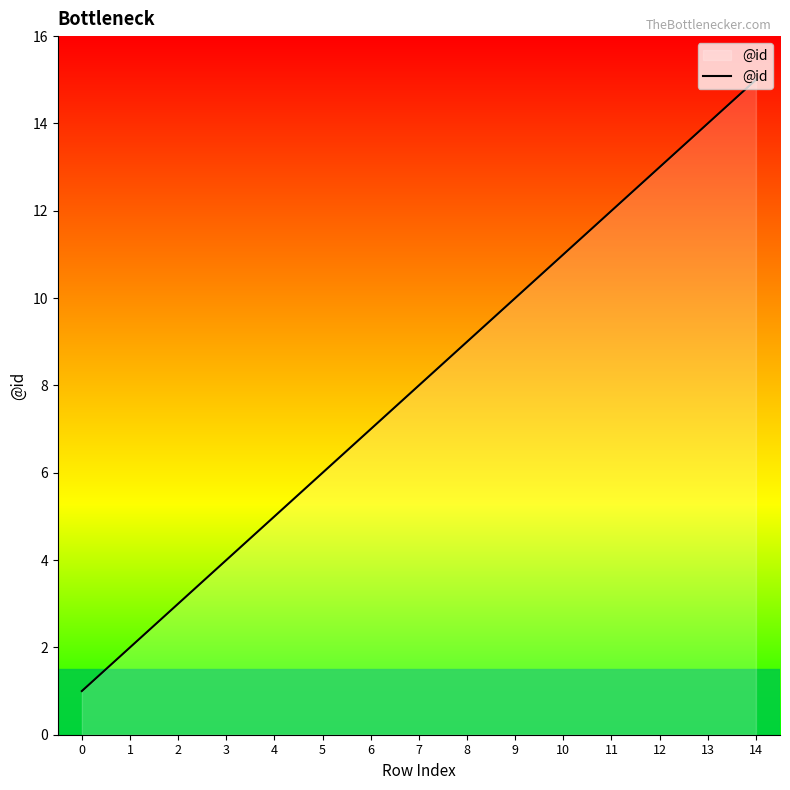

Reading right to left, list all the values displayed in this chart.

15	14	13	12	11	10	9	8	7	6	5	4	3	2	1